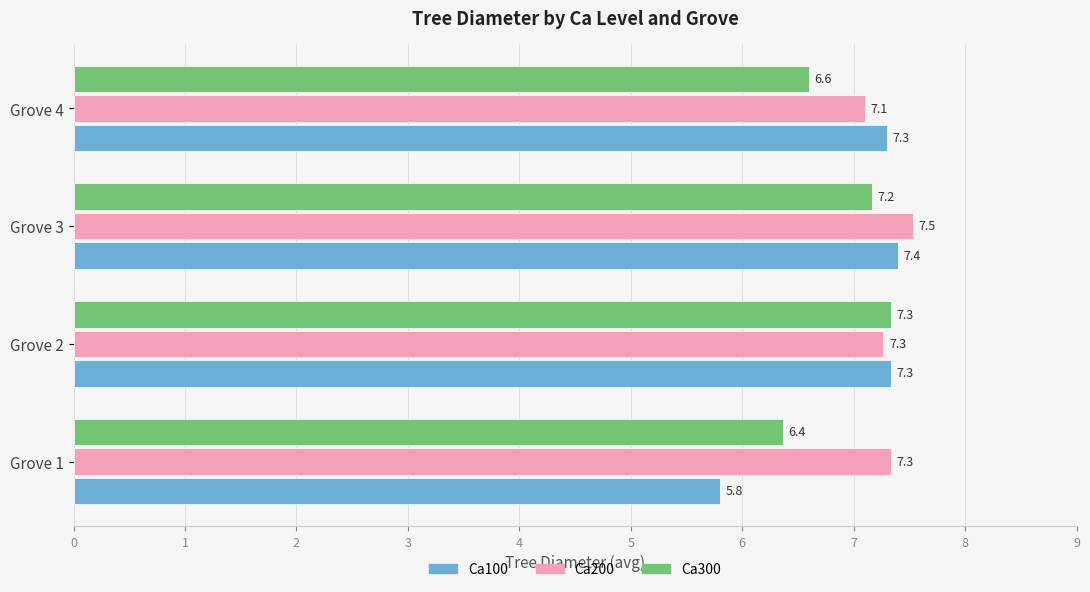

Rank the series by their maximum value, from highest to lowest.

Ca200, Ca100, Ca300